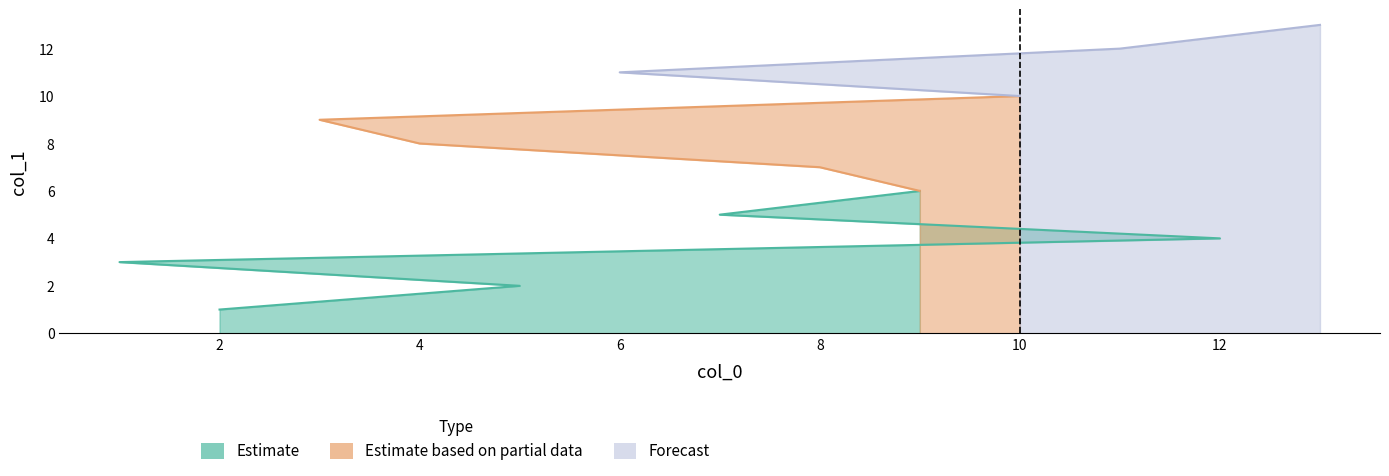

At which category does the chart reach its peak across all series?

13